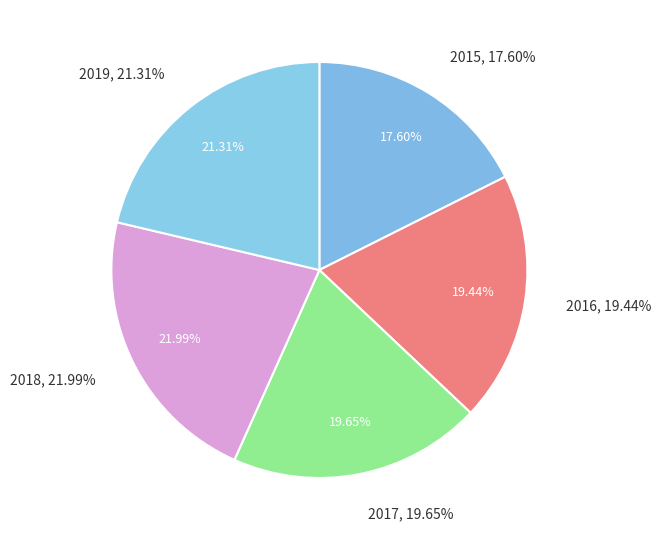

Which category has the biggest portion of the pie?

2018